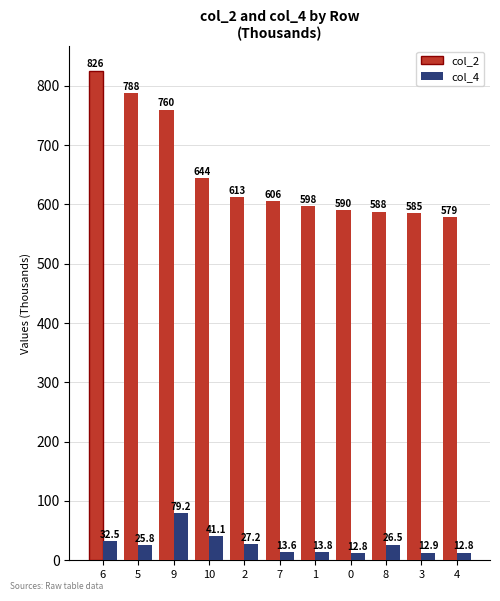

How many bars are there in each group?

2